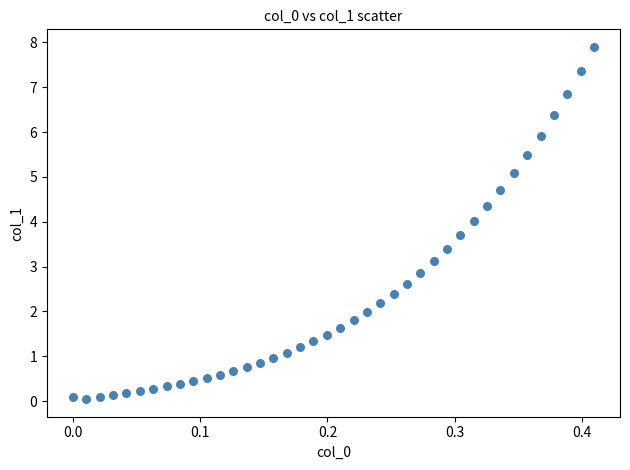

What is the range of Y values (max minus min)?

7.9